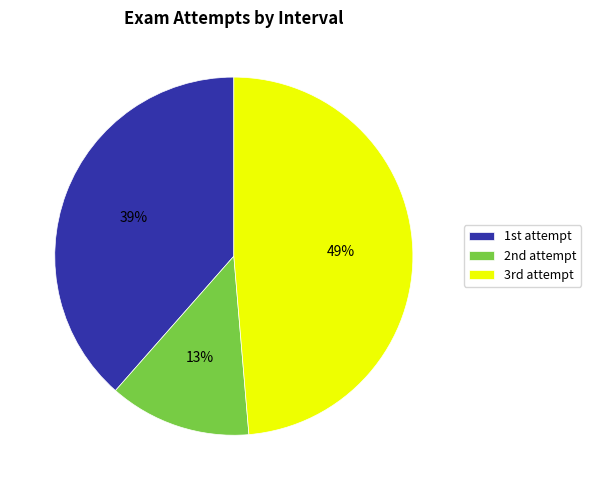

What is the largest slice in the pie chart?

3rd attempt